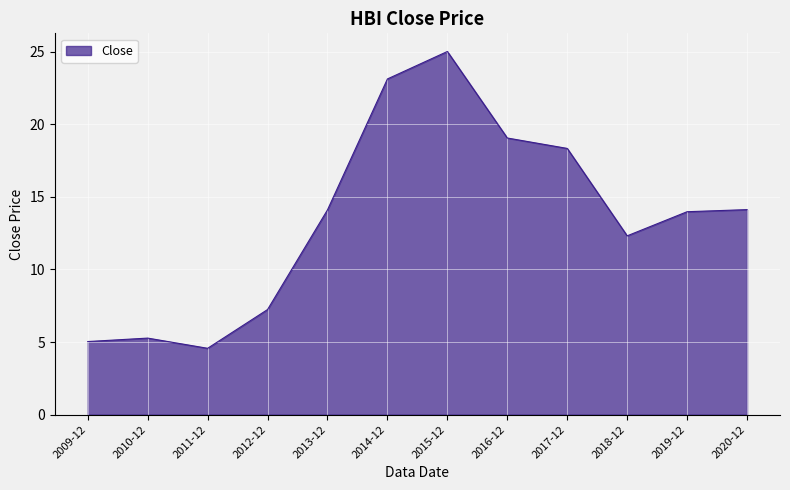

True or false: the data shows 25.0 at 2015-12.

True